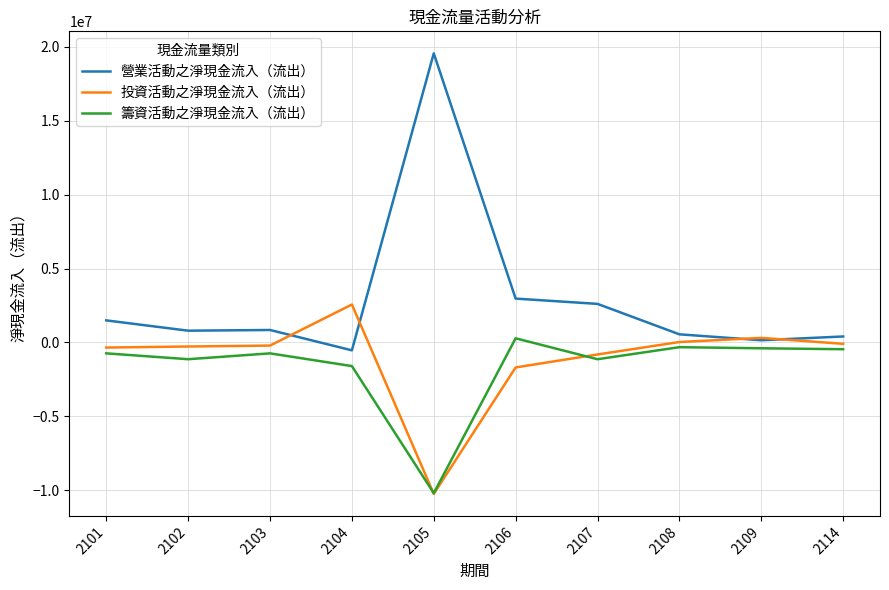

What are all the series names shown in the legend?

營業活動之淨現金流入（流出）, 投資活動之淨現金流入（流出）, 籌資活動之淨現金流入（流出）